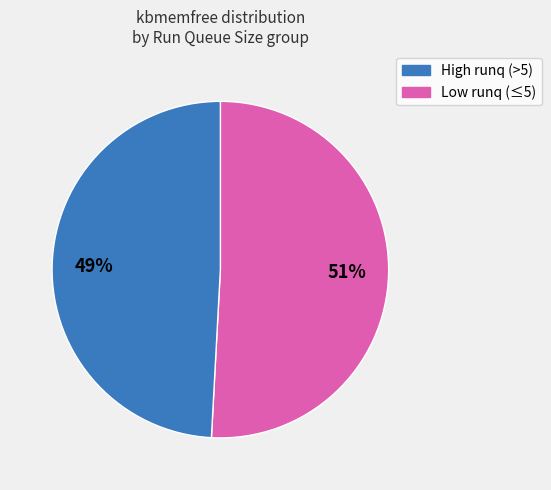

Count the number of slices in the pie.

2